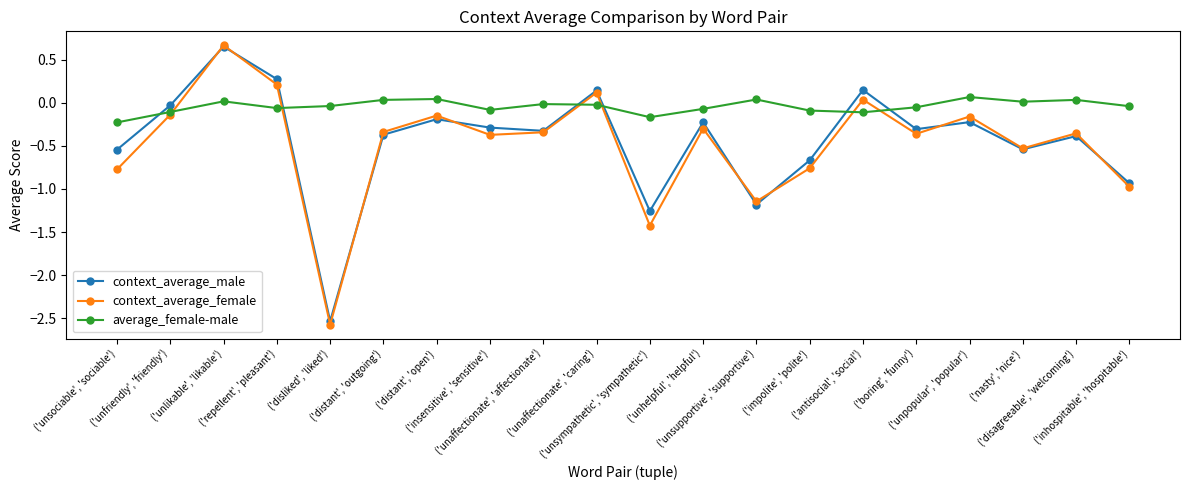

What is the maximum value shown in the chart?

0.7